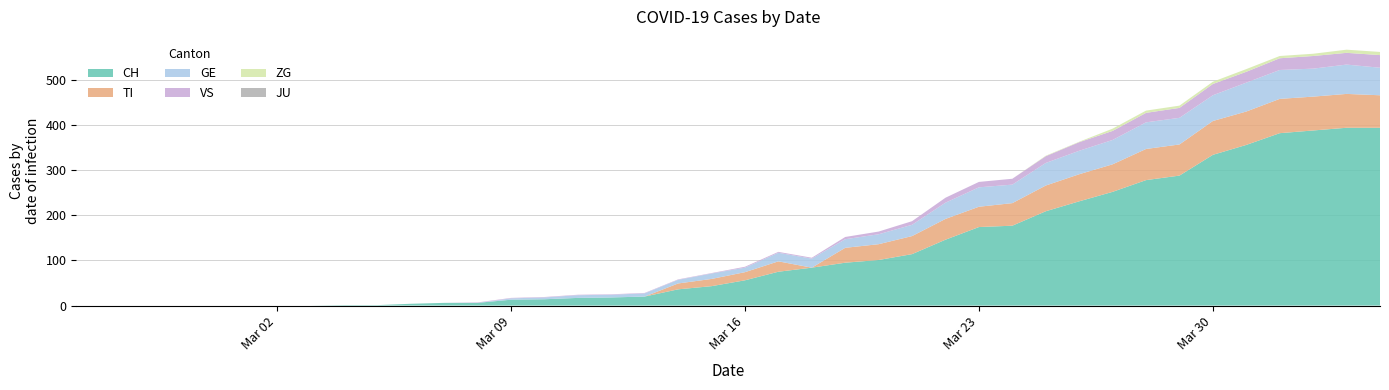

Reading left to right, list all the values displayed in this chart.

CH: 2020-02-25=0	2020-02-26=0	2020-02-27=0	2020-02-28=0	2020-02-29=0	2020-03-01=0	2020-03-02=0	2020-03-03=0	2020-03-04=1	2020-03-05=1	2020-03-06=4	2020-03-07=6	2020-03-08=6	2020-03-09=13	2020-03-10=14	2020-03-11=17	2020-03-12=18	2020-03-13=20	2020-03-14=36	2020-03-15=43	2020-03-16=56	2020-03-17=75	2020-03-18=84	2020-03-19=95	2020-03-20=101	2020-03-21=114	2020-03-22=146	2020-03-23=174	2020-03-24=177	2020-03-25=209	2020-03-26=231	2020-03-27=252	2020-03-28=278	2020-03-29=288	2020-03-30=334	2020-03-31=356	2020-04-01=382	2020-04-02=388	2020-04-03=394	2020-04-04=394
TI: 2020-02-25=0	2020-02-26=0	2020-02-27=0	2020-02-28=0	2020-02-29=0	2020-03-01=0	2020-03-02=0	2020-03-03=0	2020-03-04=0	2020-03-05=0	2020-03-06=0	2020-03-07=0	2020-03-08=0	2020-03-09=0	2020-03-10=0	2020-03-11=0	2020-03-12=0	2020-03-13=0	2020-03-14=13	2020-03-15=16	2020-03-16=18	2020-03-17=23	2020-03-18=0	2020-03-19=33	2020-03-20=35	2020-03-21=40	2020-03-22=46	2020-03-23=45	2020-03-24=50	2020-03-25=57	2020-03-26=60	2020-03-27=61	2020-03-28=69	2020-03-29=69	2020-03-30=75	2020-03-31=74	2020-04-01=76	2020-04-02=75	2020-04-03=75	2020-04-04=72
GE: 2020-02-25=0	2020-02-26=0	2020-02-27=0	2020-02-28=0	2020-02-29=0	2020-03-01=0	2020-03-02=0	2020-03-03=0	2020-03-04=0	2020-03-05=0	2020-03-06=0	2020-03-07=0	2020-03-08=0	2020-03-09=3	2020-03-10=4	2020-03-11=6	2020-03-12=6	2020-03-13=7	2020-03-14=8	2020-03-15=12	2020-03-16=10	2020-03-17=19	2020-03-18=20	2020-03-19=19	2020-03-20=22	2020-03-21=25	2020-03-22=36	2020-03-23=43	2020-03-24=41	2020-03-25=50	2020-03-26=52	2020-03-27=54	2020-03-28=59	2020-03-29=59	2020-03-30=57	2020-03-31=64	2020-04-01=64	2020-04-02=62	2020-04-03=65	2020-04-04=61
JU: 2020-02-25=0	2020-02-26=0	2020-02-27=0	2020-02-28=0	2020-02-29=0	2020-03-01=0	2020-03-02=0	2020-03-03=0	2020-03-04=0	2020-03-05=0	2020-03-06=0	2020-03-07=0	2020-03-08=0	2020-03-09=0	2020-03-10=0	2020-03-11=0	2020-03-12=0	2020-03-13=0	2020-03-14=0	2020-03-15=0	2020-03-16=0	2020-03-17=0	2020-03-18=0	2020-03-19=0	2020-03-20=0	2020-03-21=0	2020-03-22=0	2020-03-23=0	2020-03-24=0	2020-03-25=0	2020-03-26=0	2020-03-27=0	2020-03-28=0	2020-03-29=0	2020-03-30=0	2020-03-31=0	2020-04-01=0	2020-04-02=0	2020-04-03=0	2020-04-04=0
VS: 2020-02-25=0	2020-02-26=0	2020-02-27=0	2020-02-28=0	2020-02-29=0	2020-03-01=0	2020-03-02=0	2020-03-03=0	2020-03-04=0	2020-03-05=0	2020-03-06=0	2020-03-07=0	2020-03-08=1	2020-03-09=1	2020-03-10=1	2020-03-11=1	2020-03-12=1	2020-03-13=1	2020-03-14=1	2020-03-15=1	2020-03-16=2	2020-03-17=2	2020-03-18=2	2020-03-19=5	2020-03-20=6	2020-03-21=8	2020-03-22=11	2020-03-23=12	2020-03-24=13	2020-03-25=15	2020-03-26=19	2020-03-27=20	2020-03-28=21	2020-03-29=22	2020-03-30=25	2020-03-31=24	2020-04-01=26	2020-04-02=28	2020-04-03=26	2020-04-04=28
ZG: 2020-02-25=0	2020-02-26=0	2020-02-27=0	2020-02-28=0	2020-02-29=0	2020-03-01=0	2020-03-02=0	2020-03-03=0	2020-03-04=0	2020-03-05=0	2020-03-06=0	2020-03-07=0	2020-03-08=0	2020-03-09=0	2020-03-10=0	2020-03-11=0	2020-03-12=0	2020-03-13=0	2020-03-14=0	2020-03-15=0	2020-03-16=0	2020-03-17=0	2020-03-18=0	2020-03-19=0	2020-03-20=0	2020-03-21=0	2020-03-22=0	2020-03-23=0	2020-03-24=0	2020-03-25=1	2020-03-26=1	2020-03-27=5	2020-03-28=5	2020-03-29=5	2020-03-30=5	2020-03-31=6	2020-04-01=5	2020-04-02=5	2020-04-03=7	2020-04-04=7